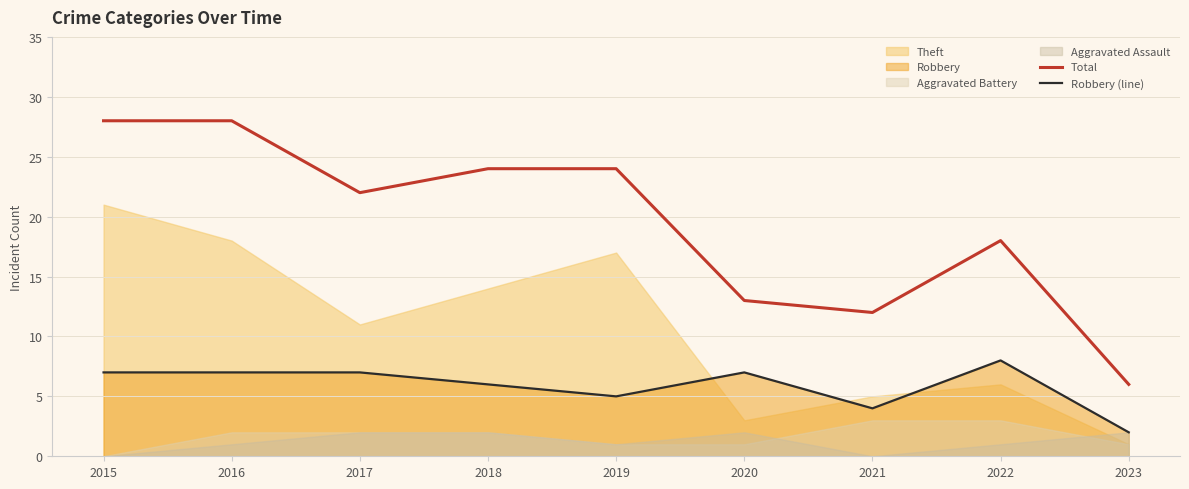

True or false: Total has more than 1 points higher than both neighbors.

False